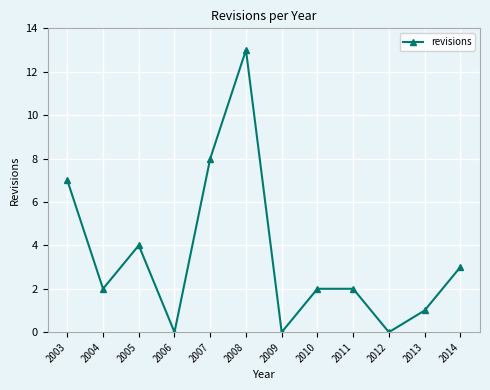

At which category does the data reach its first local valley?

2004